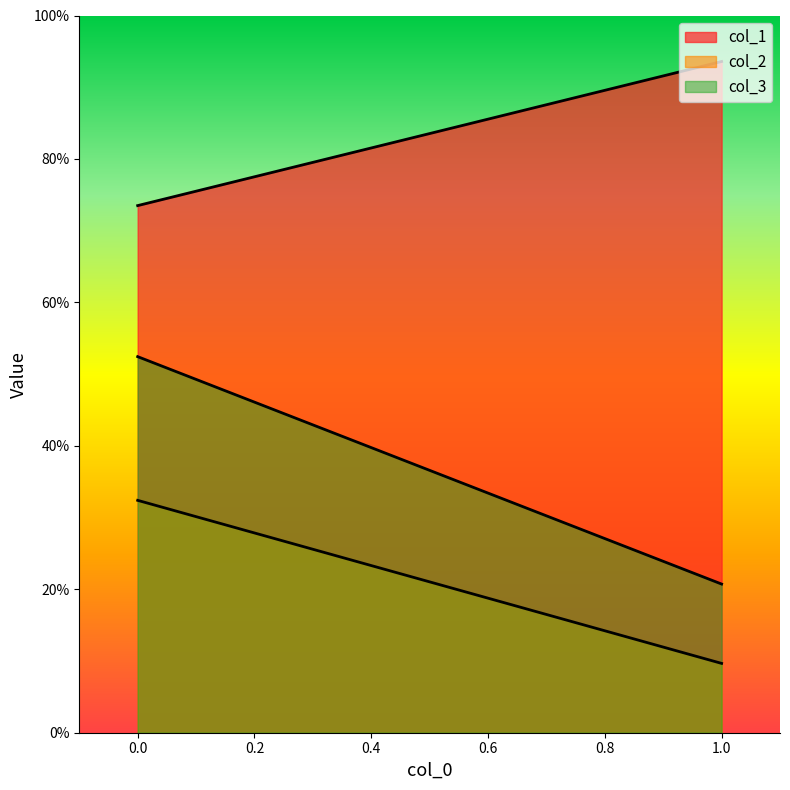

What are all the series names shown in the legend?

col_1, col_2, col_3